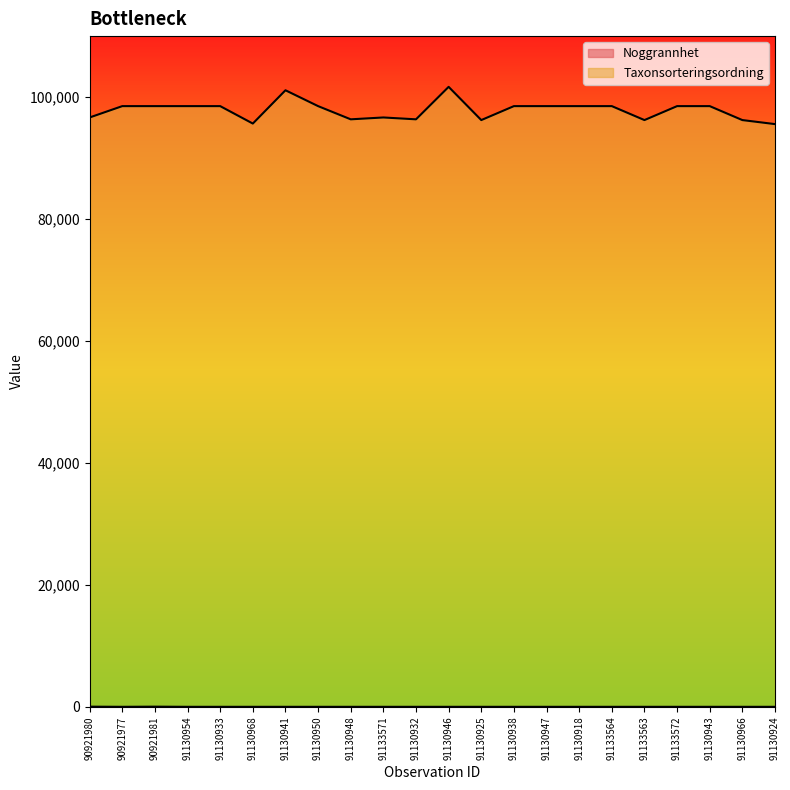

How many values in the Taxonsorteringsordning series are below 98520?

9